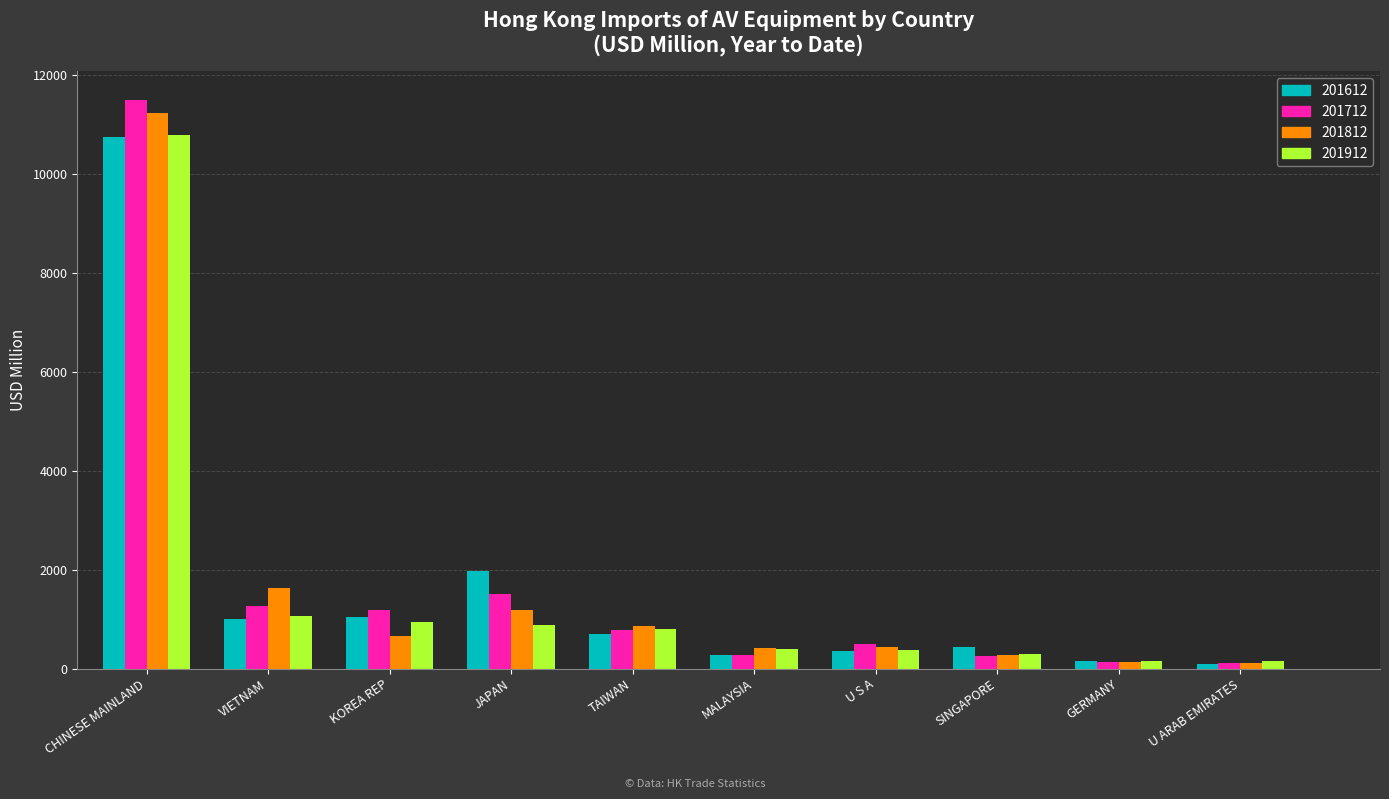

How many bars are there in total?

40